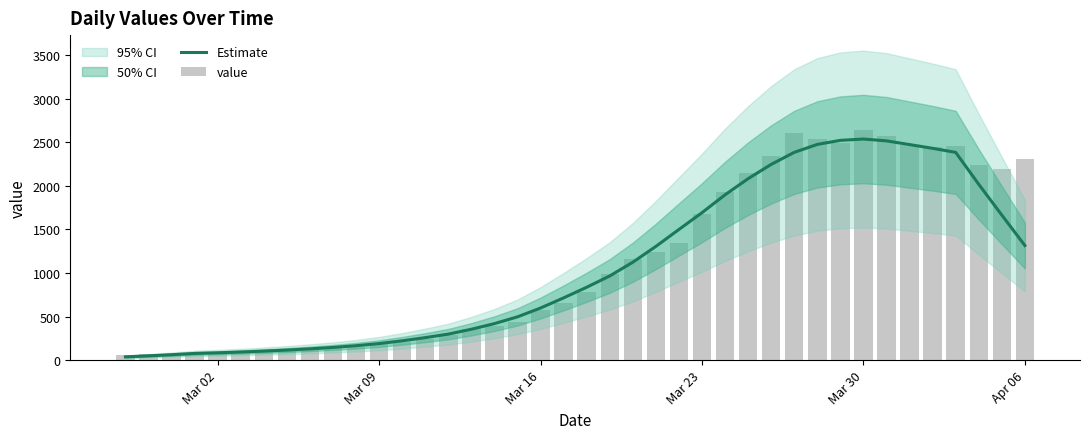

Does the chart contain stacked bars?

No